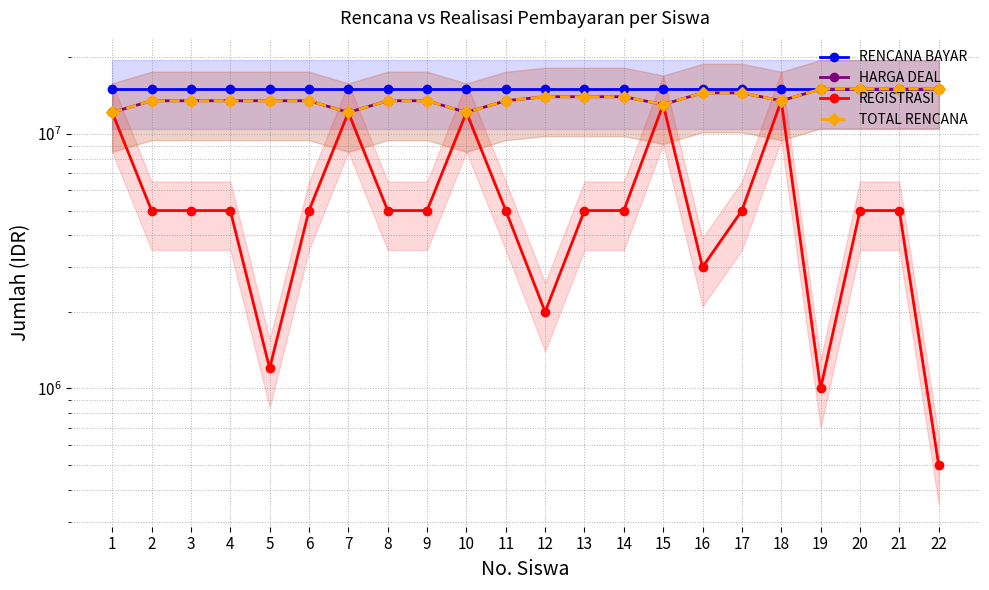

How many interior local valleys does the REGISTRASI series have?

4